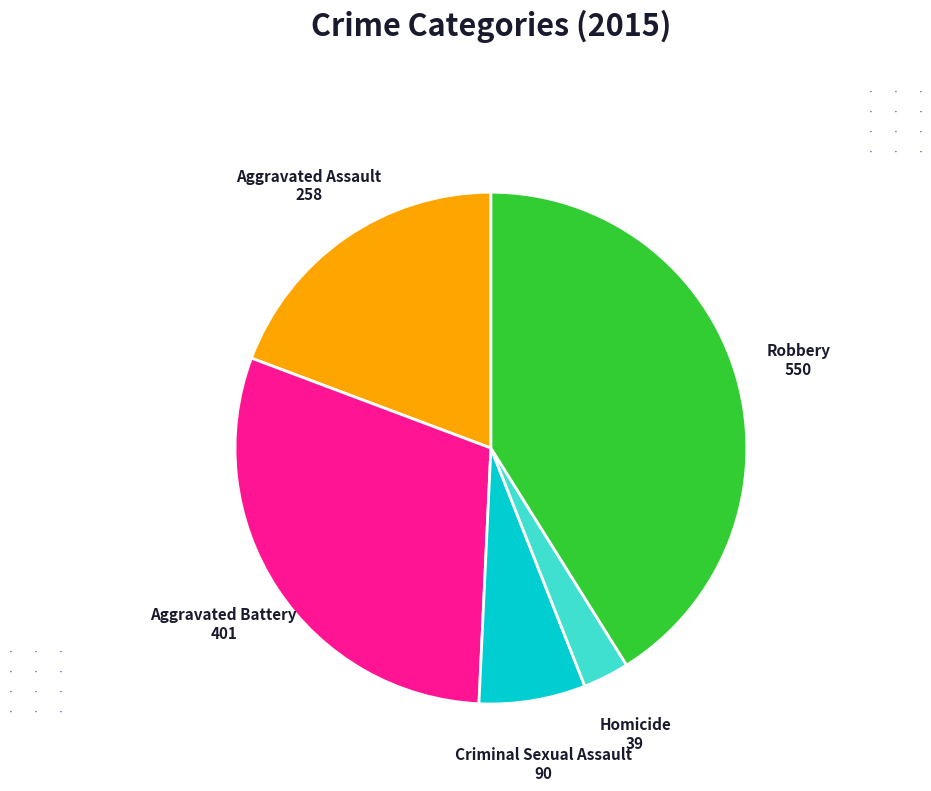

Is there a majority slice in this chart?

No